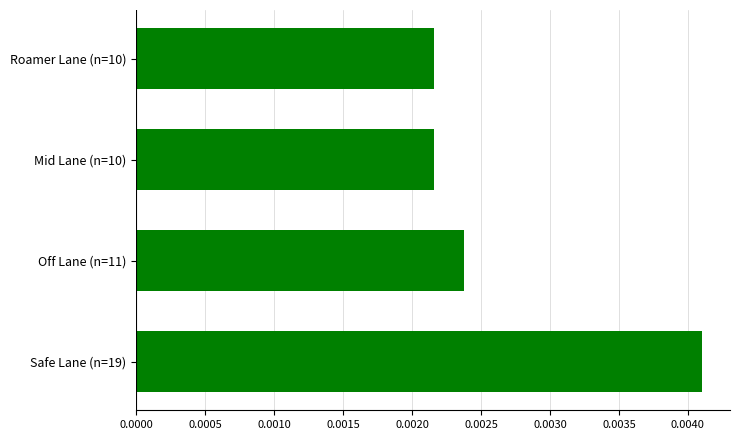

How many values are between 0 and 1?

4